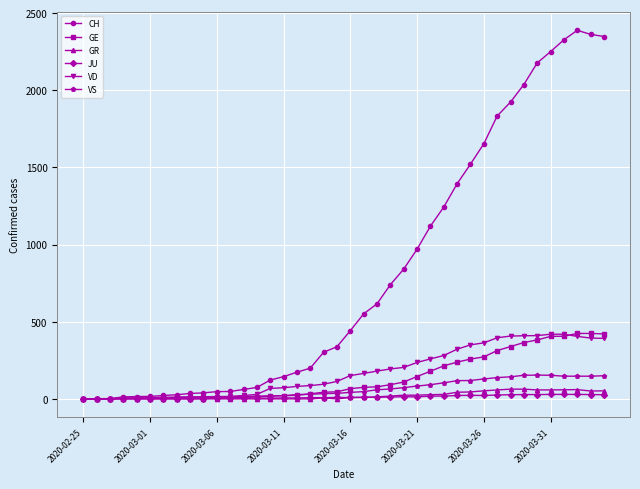

Which series has the widest spread of values?

CH